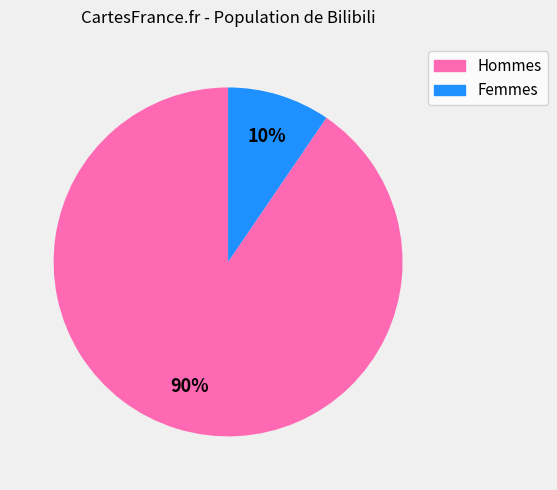

To the nearest percent, what is the average slice percentage?

50%